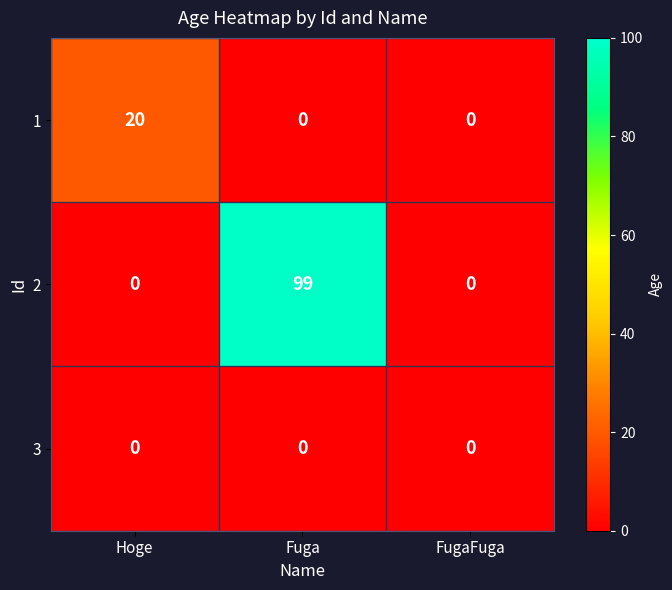

List the series in order of their peak value, lowest first.

3, 1, 2